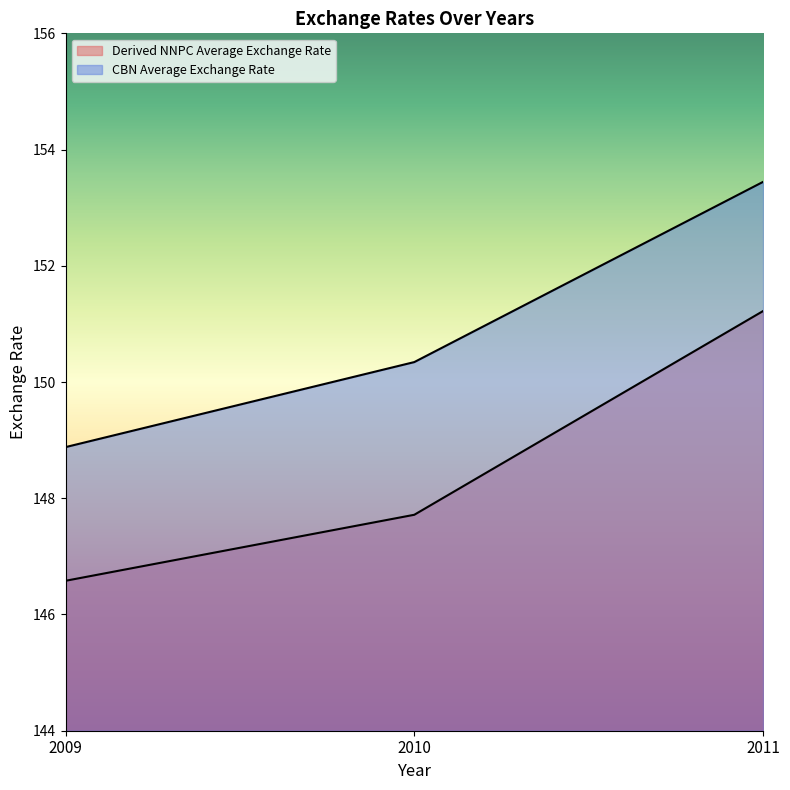

What is the average value of the CBN Average Exchange Rate series?

150.9